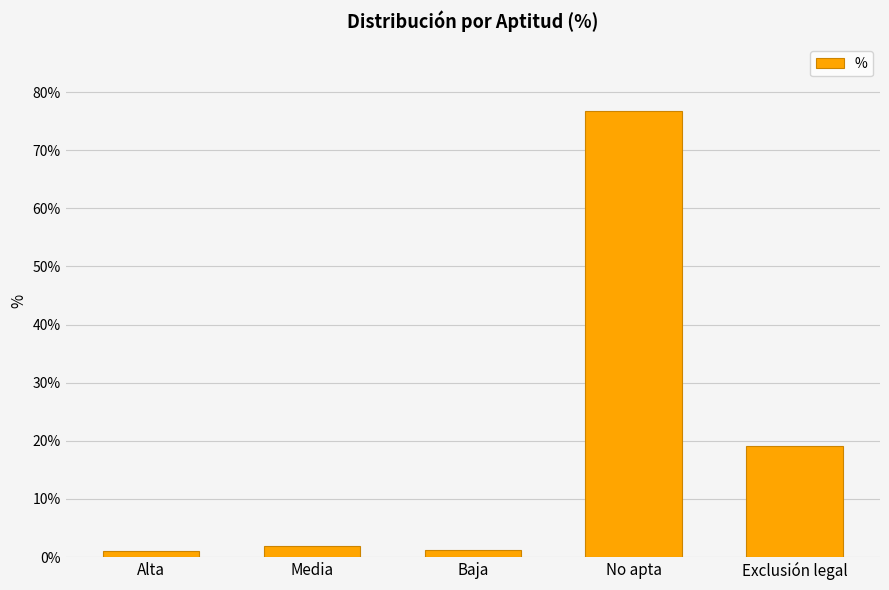

What position from the left is Exclusión legal?

5